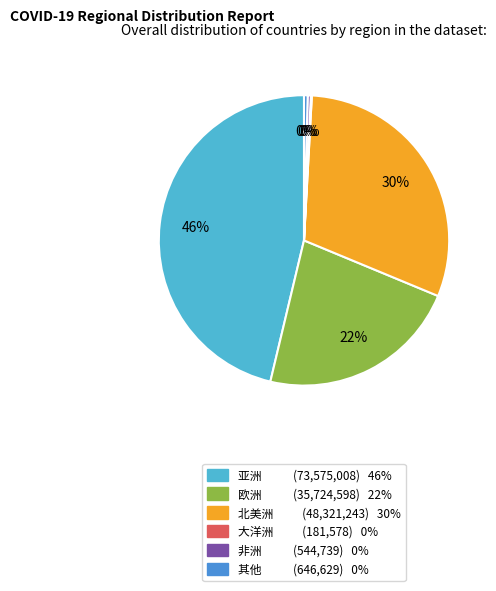

Does 欧洲 (35,724,598) 22% account for over 50% of the chart?

No